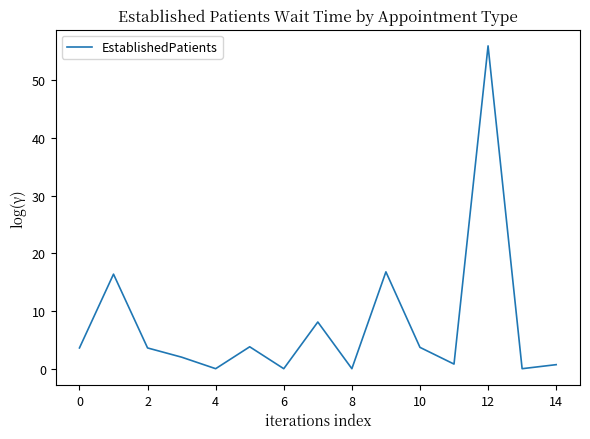

What is the difference between the maximum and minimum values?

56.0